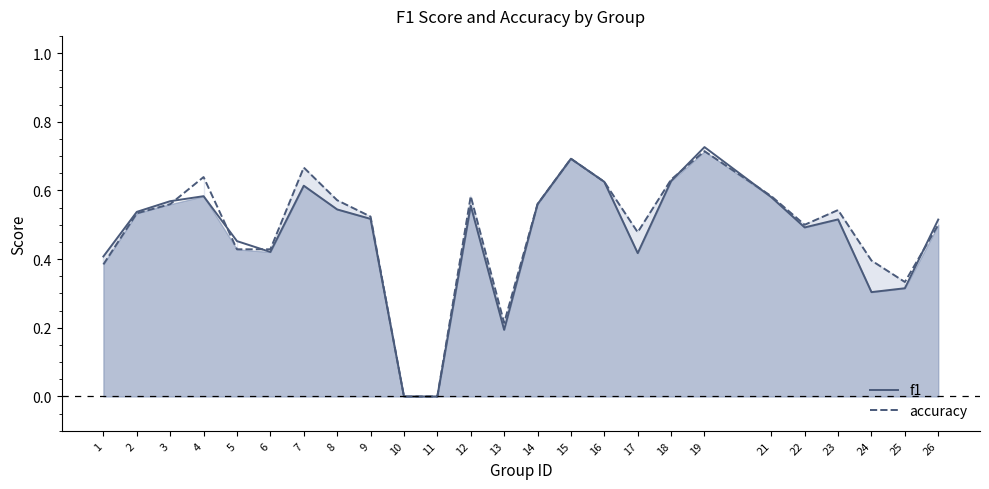

At which category is the sum across all series the highest?

19